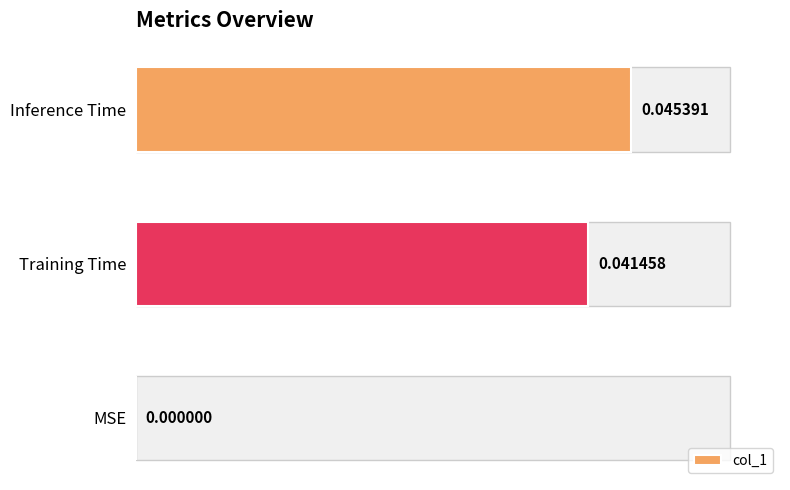

Which label corresponds to the largest value in the chart?

Inference Time